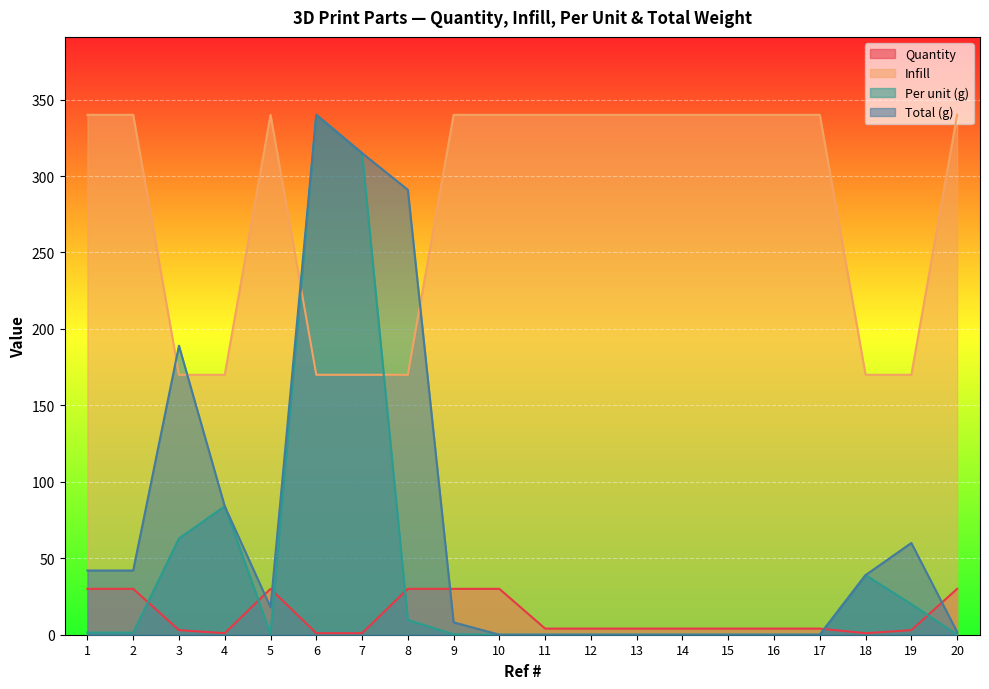

What is the difference between the second highest and minimum values in the Total (g) series?

315.0